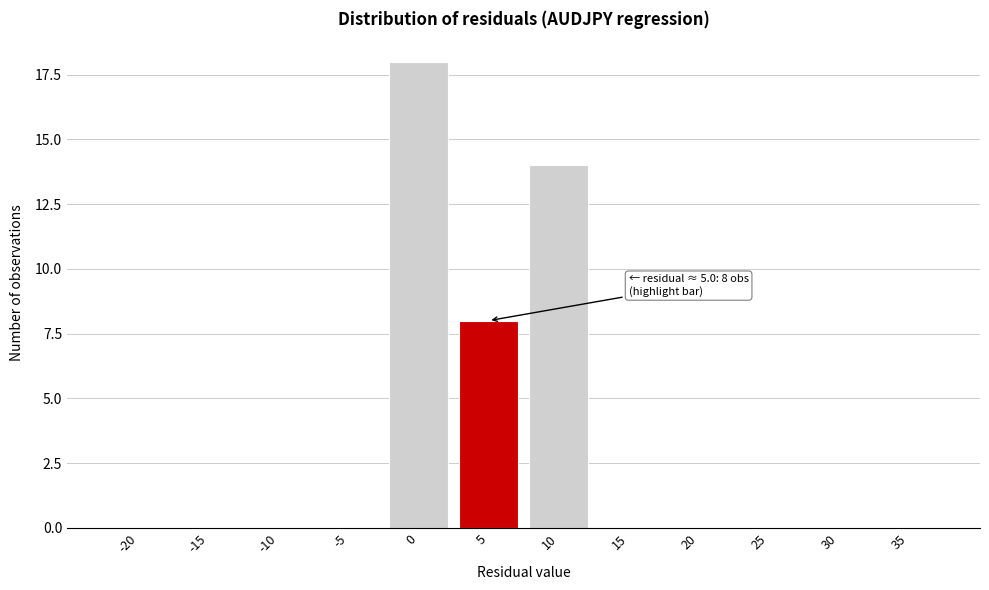

Reading right to left, list all the values displayed in this chart.

35=0	30=0	25=0	20=0	15=0	10=14	5=8	0=18	-5=0	-10=0	-15=0	-20=0